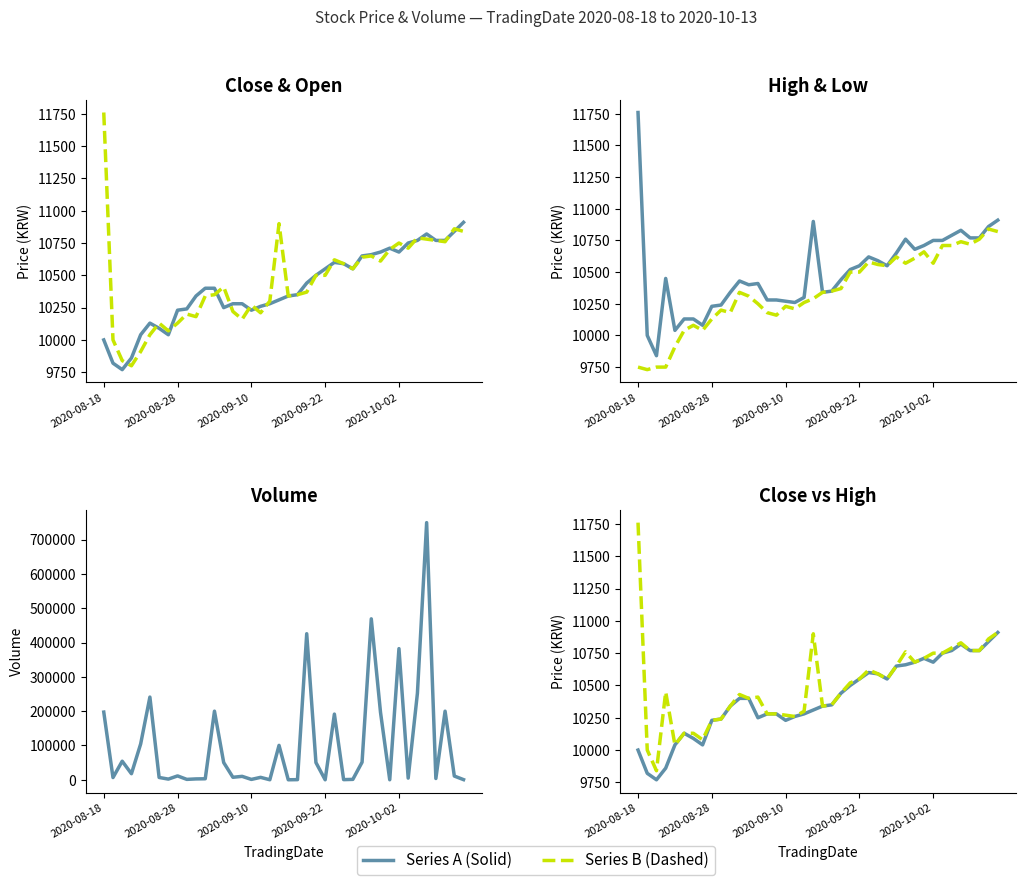

How many values in the Close series exceed 10400?

18